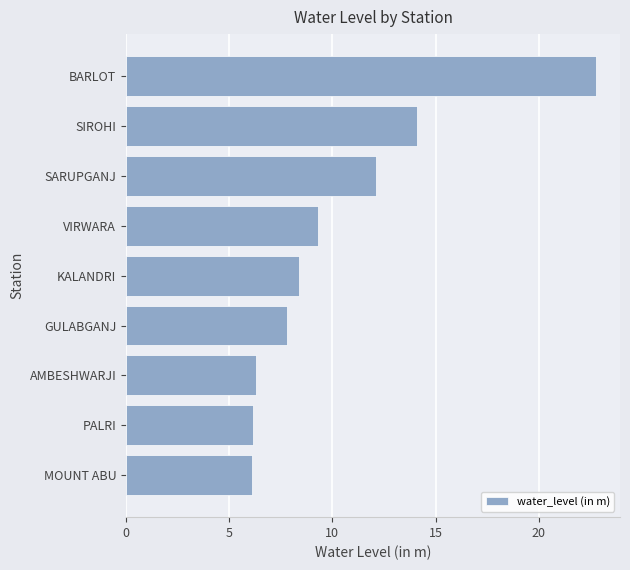

Between MOUNT ABU and VIRWARA, which is larger?

VIRWARA